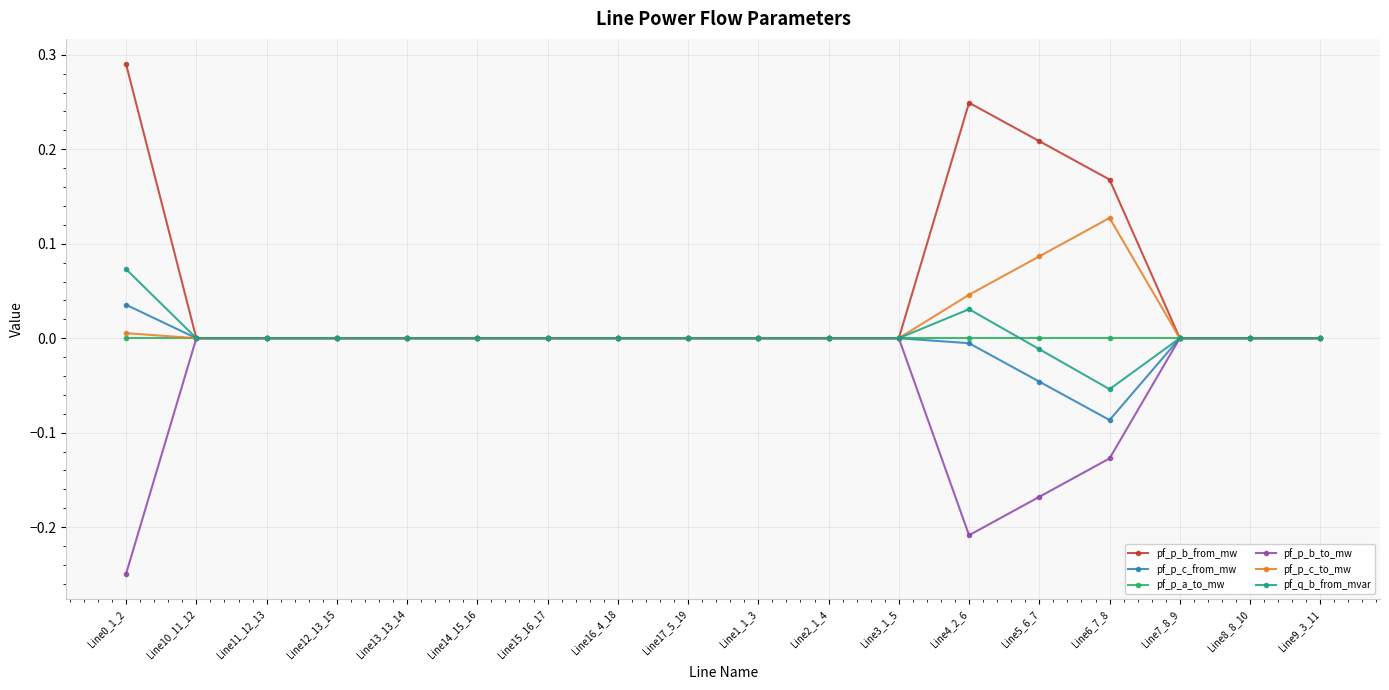

Between Line5_6_7 and Line7_8_9, which series saw the biggest shift?

pf_p_b_from_mw